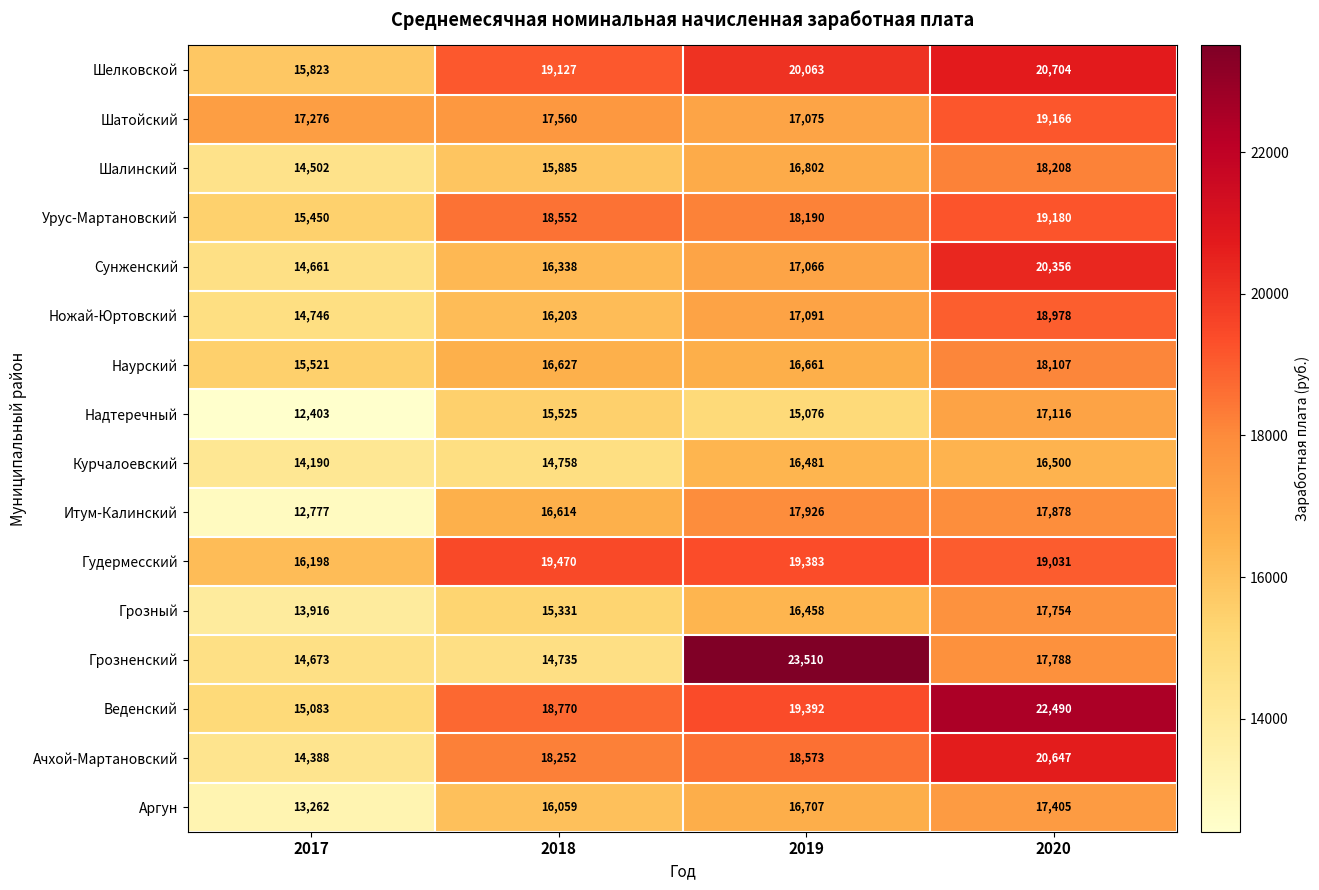

Count the Шалинский values in the range 15885 to 18208.

3